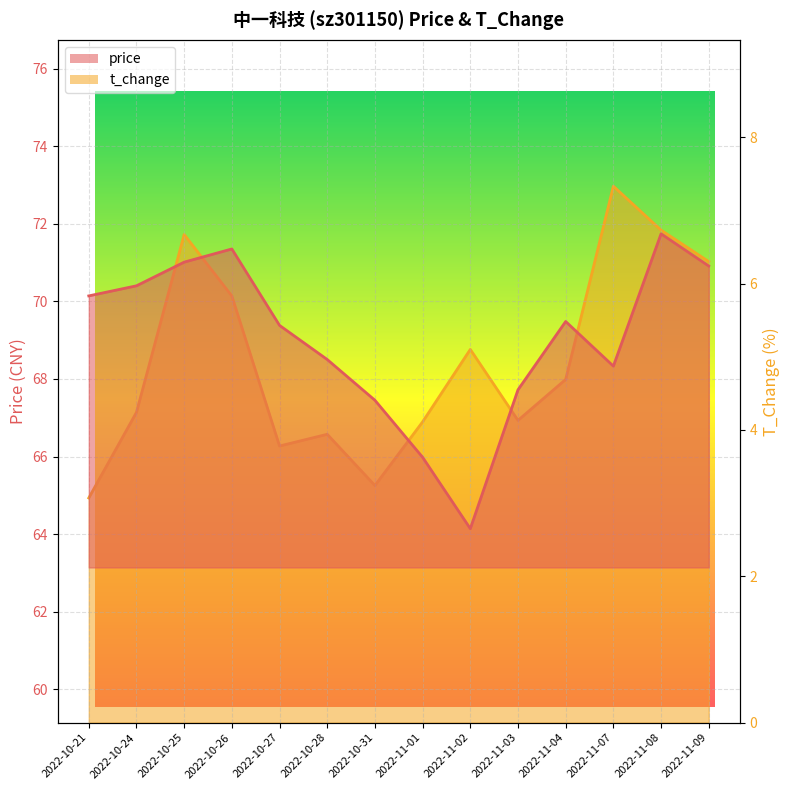

Is it true that t_change equals 8.2 at 2022-11-04?

False